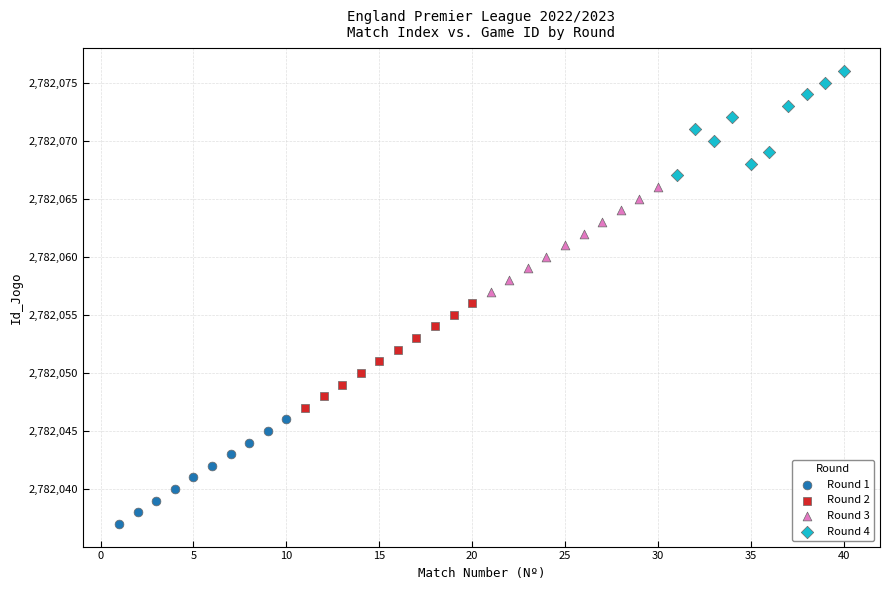

Which series contains the lowest Y value?

Round 1